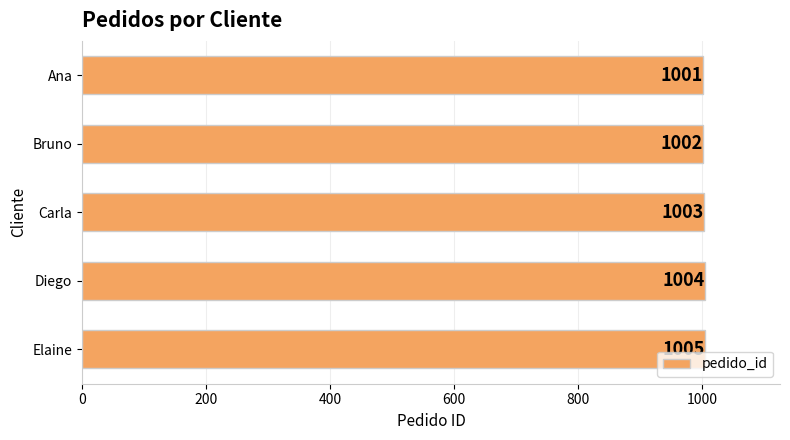

What is the average value?

1003